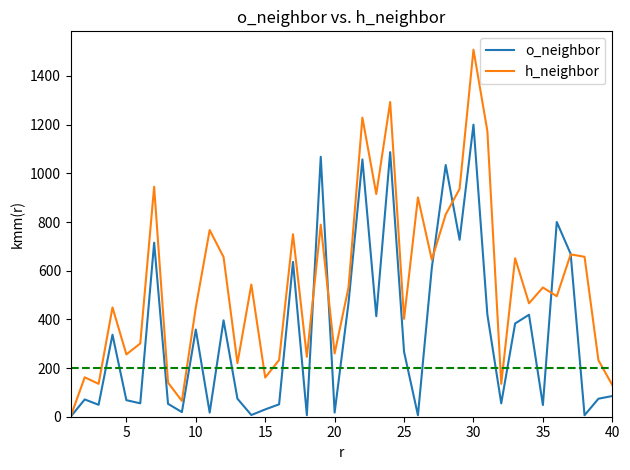

What is the maximum value for h_neighbor?

1508